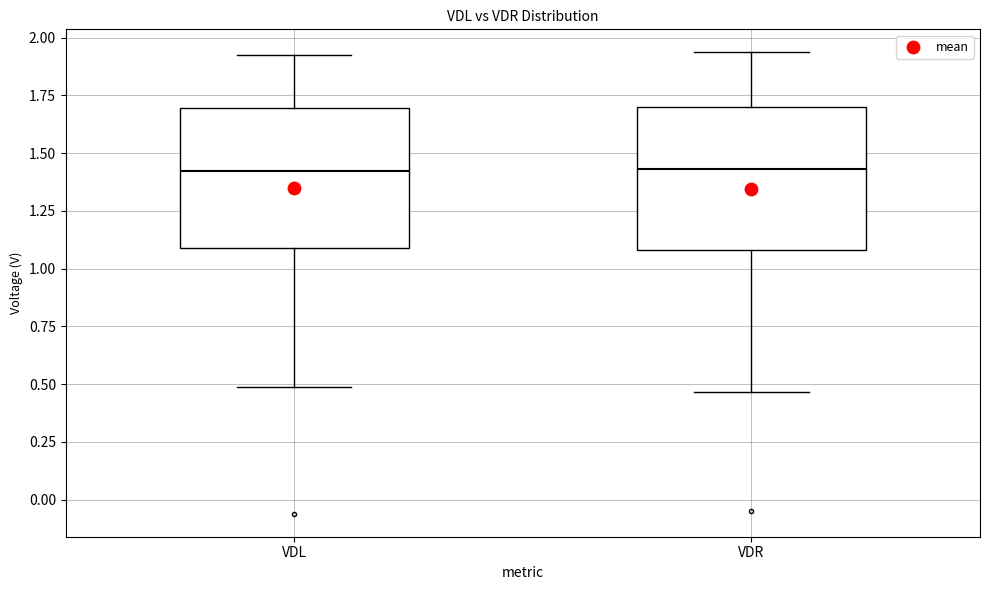

Reading left to right, read every box against the y-axis: the position of its median line, the range the box covers, and the ends of its whiskers. The values are not printed on the chart, so give them approximately, as read against the axis.

VDL: median 1.40, box 1.10 to 1.70, whiskers 0.50 to 1.90
VDR: median 1.45, box 1.10 to 1.70, whiskers 0.45 to 1.95